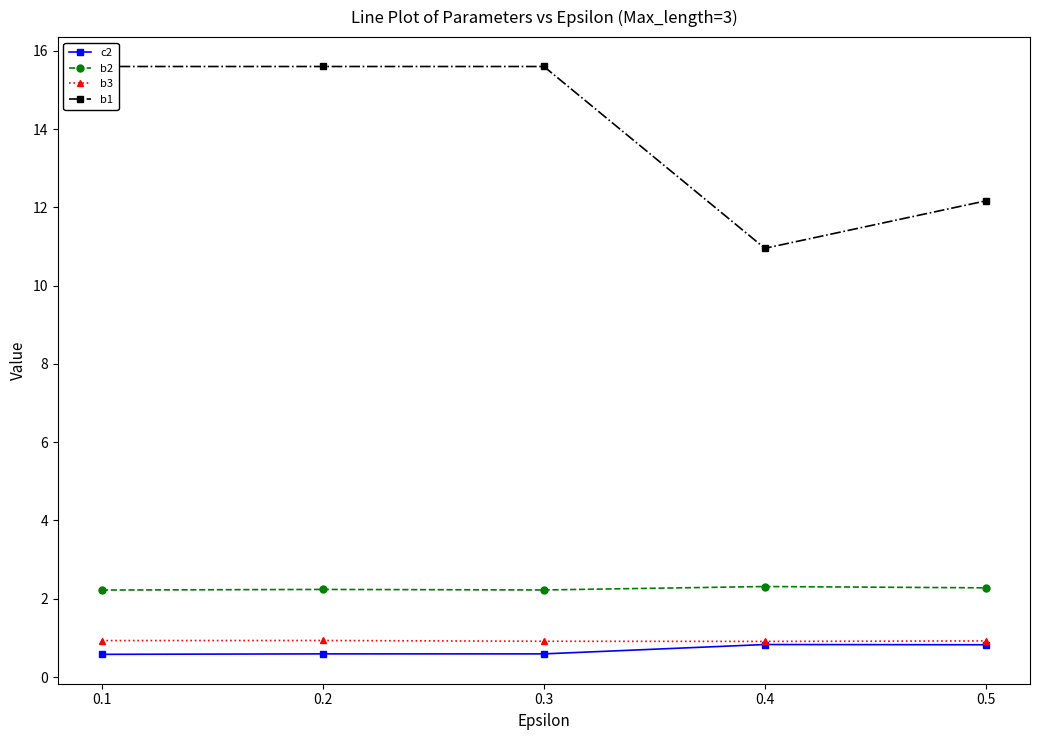

At which label does c2 reach its peak?

0.4